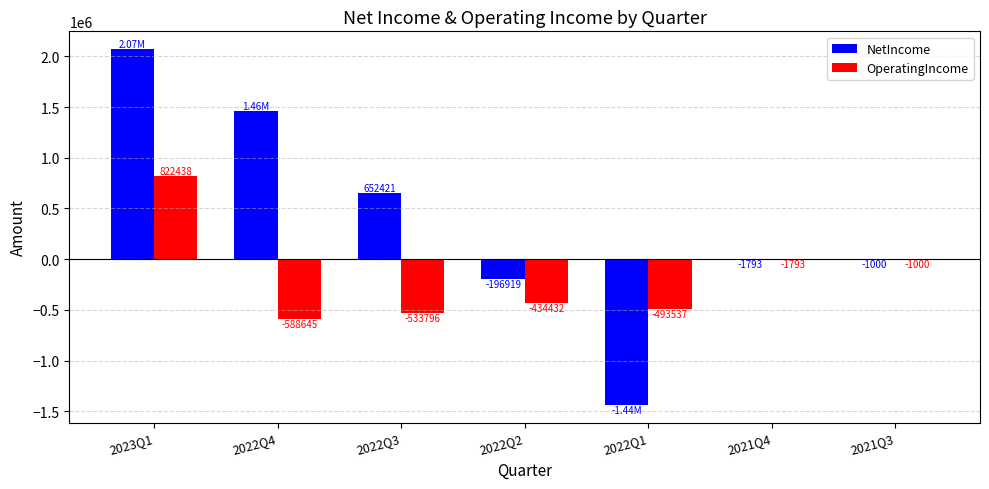

Which series has the largest total across all categories?

NetIncome